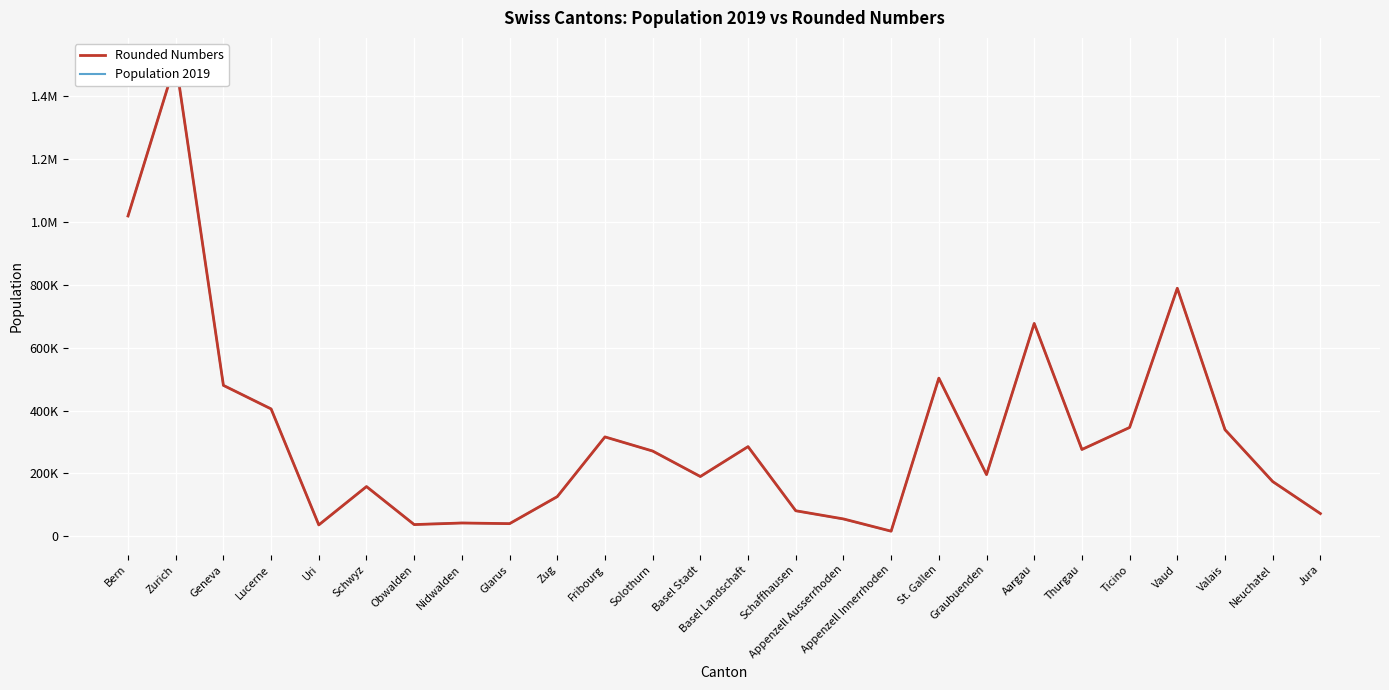

Reading left to right, extract all data points from this chart.

Rounded Numbers: 1019000	1511000	480000	405000	36000	158000	37000	42000	40000	126000	316000	271000	190000	285000	81000	55000	16000	503000	196000	677000	276000	346000	789000	339000	174000	72000
Population 2019: 1019361	1510736	479980	405435	35834	157740	37382	42423	39829	125664	315964	270944	189624	285239	80909	54526	15817	502670	195830	677102	275886	345908	789131	338885	173542	72461